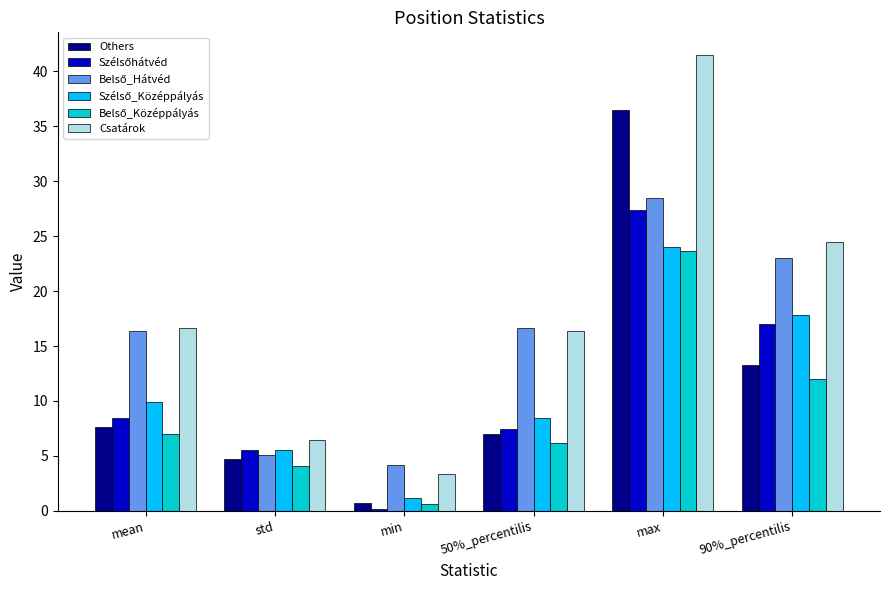

Are the bars horizontal?

No